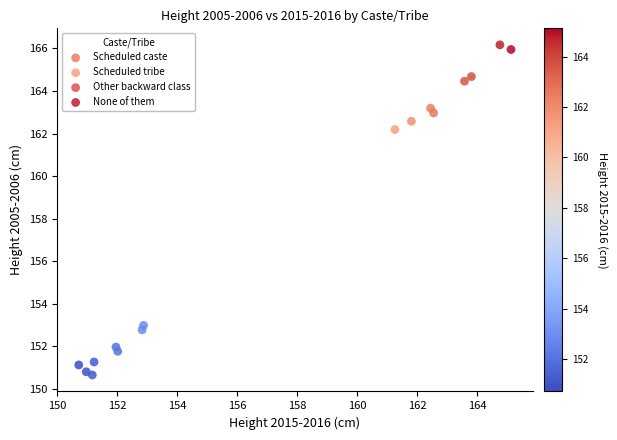

Which series has the largest Y range (max minus min)?

None of them